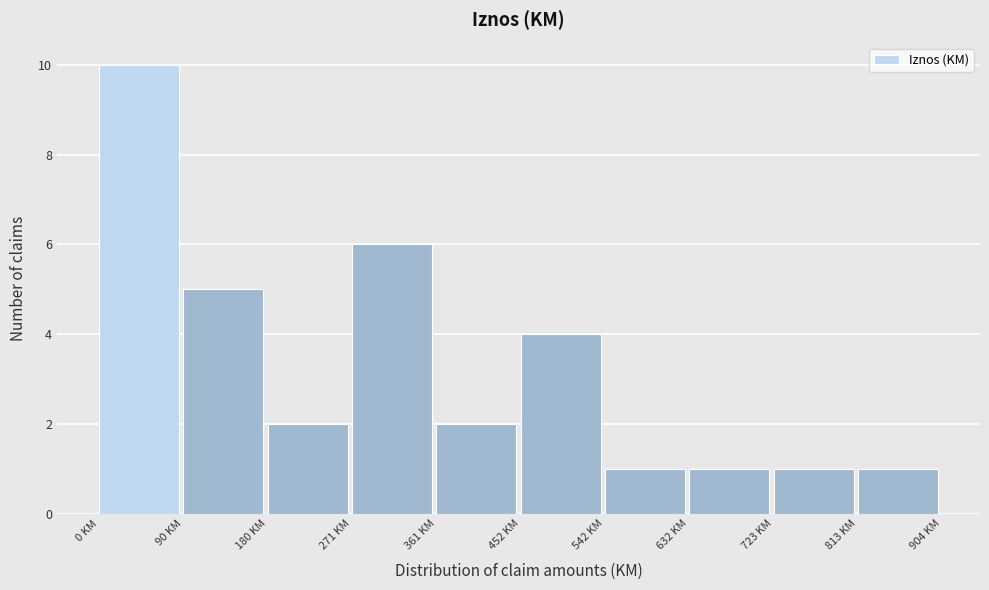

Reading left to right, transcribe this chart: for each bar, give the range it covers on the x-axis and its height. Neither the bar edges nor the heights are printed on the chart, so give them approximately, as read against the axes.

0 to 90: 10
90 to 180: 5
180 to 270: 2
270 to 360: 6
360 to 450: 2
450 to 540: 4
540 to 630: 1
630 to 720: 1
720 to 810: 1
810 to 900: 1